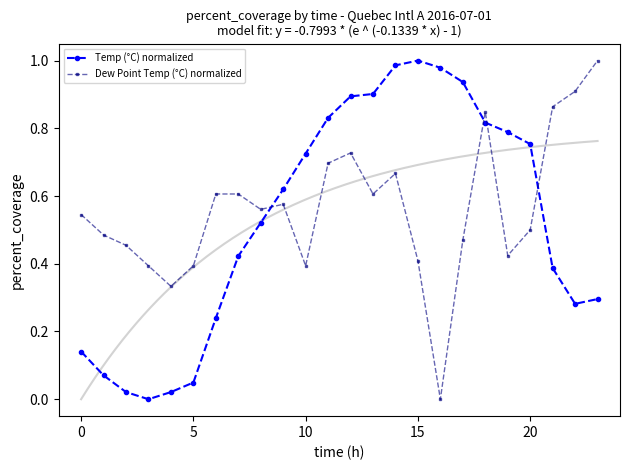

Is it true that Dew Point Temp (°C) normalized equals 0.4 at 5?

True